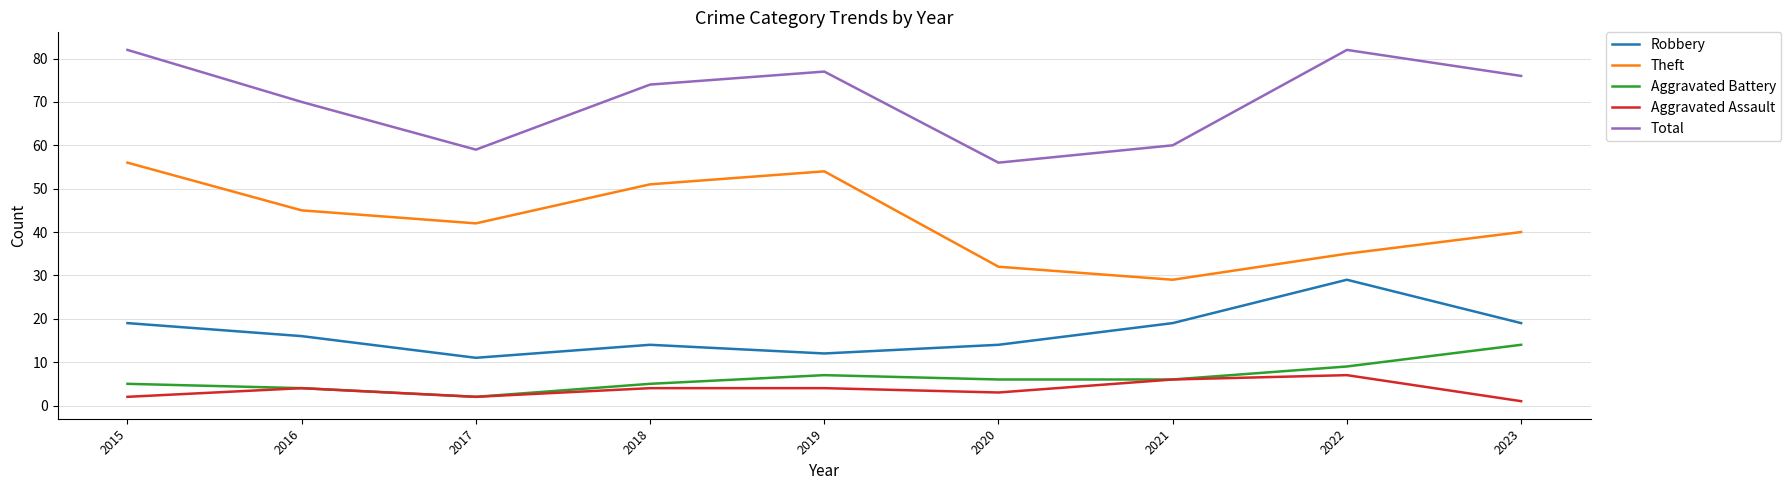

Reading right to left, transcribe all the data shown in this chart.

Robbery: 2023=19	2022=29	2021=19	2020=14	2019=12	2018=14	2017=11	2016=16	2015=19
Theft: 2023=40	2022=35	2021=29	2020=32	2019=54	2018=51	2017=42	2016=45	2015=56
Aggravated Battery: 2023=14	2022=9	2021=6	2020=6	2019=7	2018=5	2017=2	2016=4	2015=5
Aggravated Assault: 2023=1	2022=7	2021=6	2020=3	2019=4	2018=4	2017=2	2016=4	2015=2
Total: 2023=76	2022=82	2021=60	2020=56	2019=77	2018=74	2017=59	2016=70	2015=82